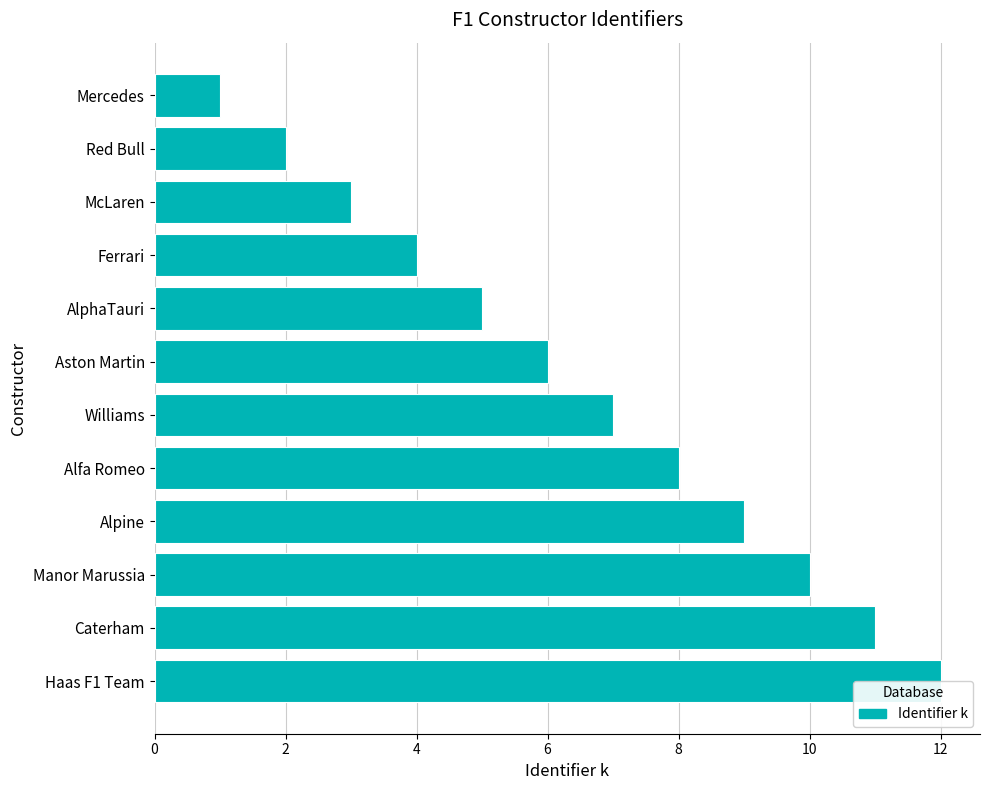

True or false: the data shows 3 at 9.

True